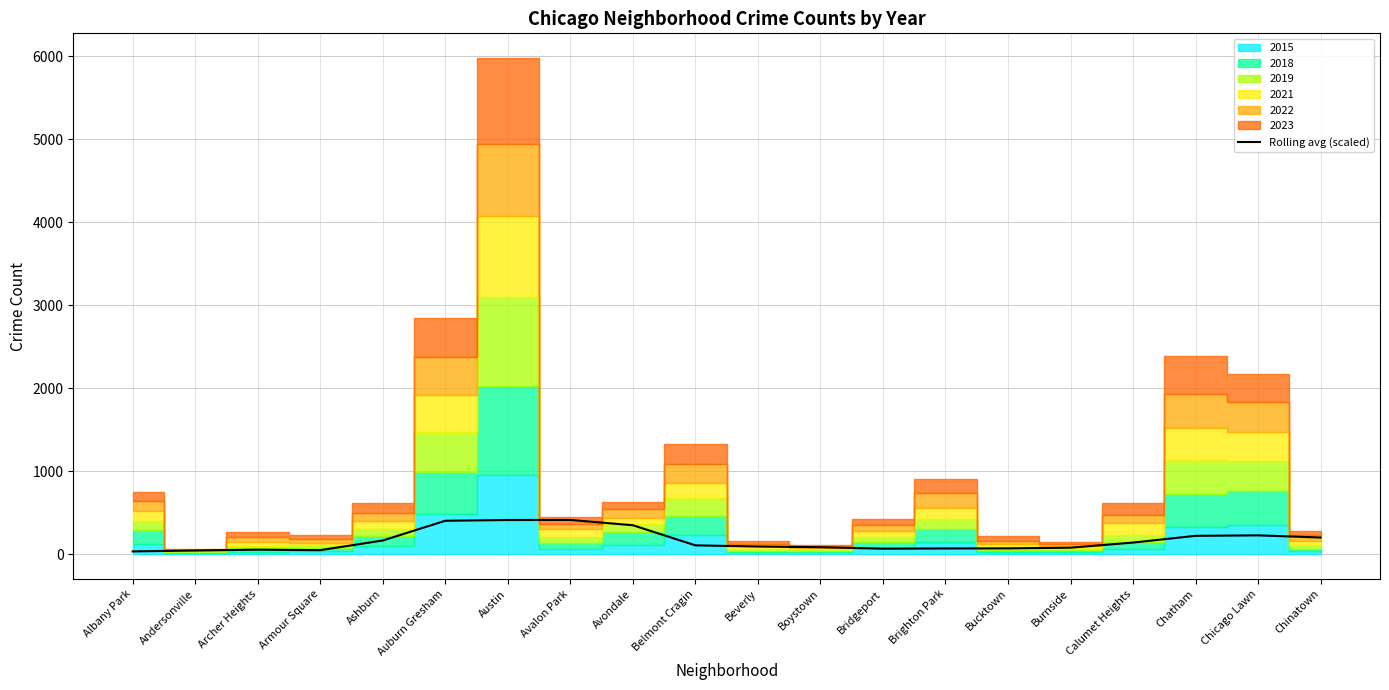

How many lines are shown in the chart?

1